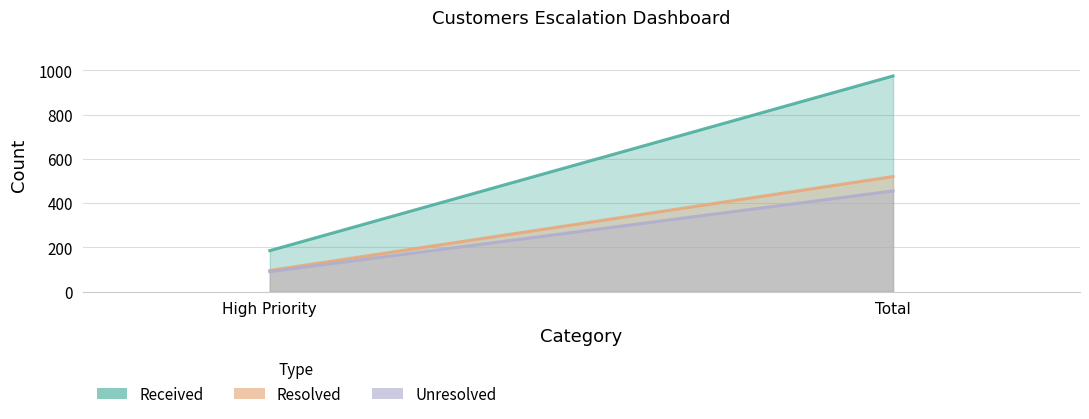

List the series in order of their peak value, highest first.

Received, Resolved, Unresolved